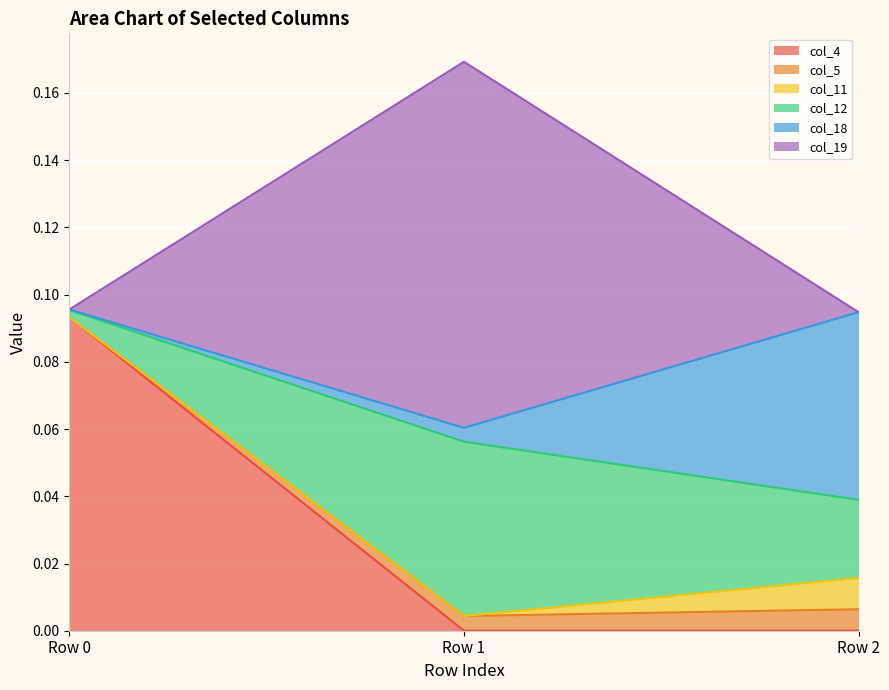

How many lines are shown in the chart?

6